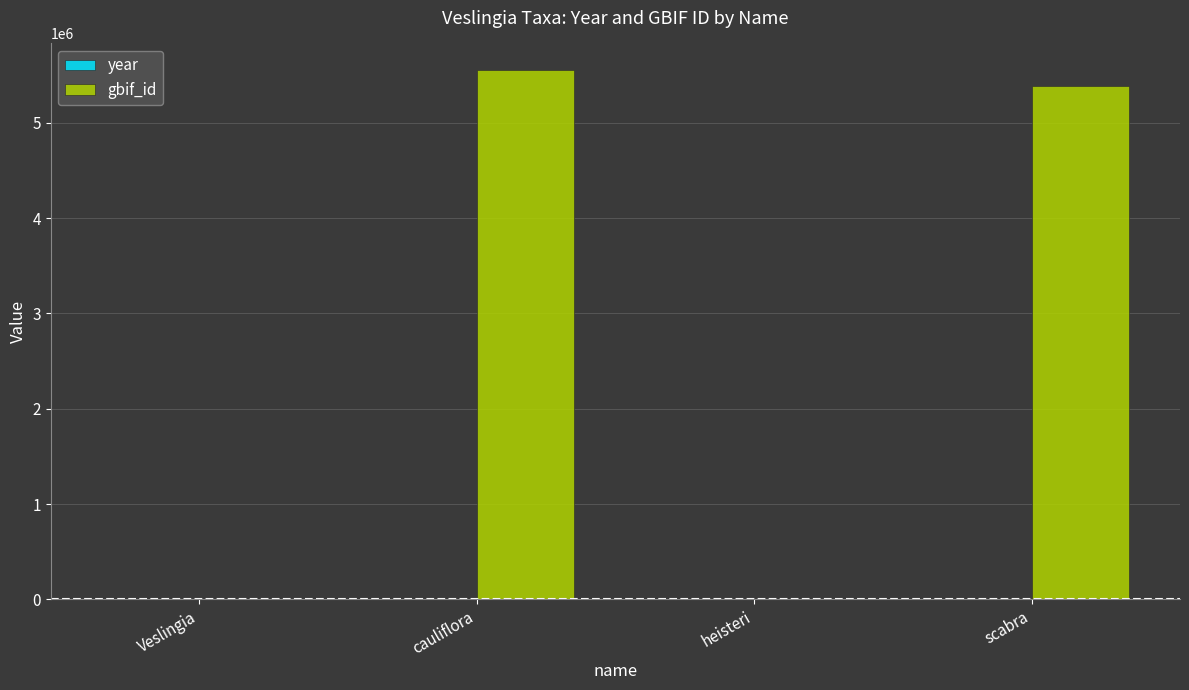

What is the spread (max minus min) of values at heisteri?

1799